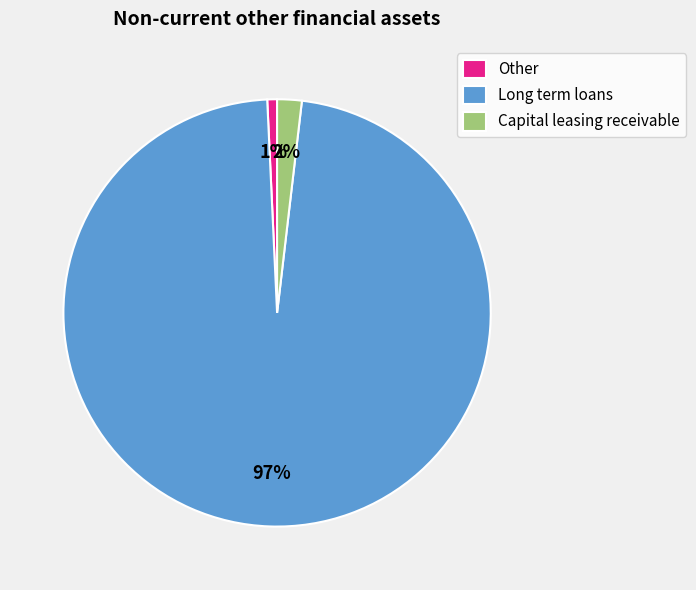

Which category accounts for the majority?

Long term loans